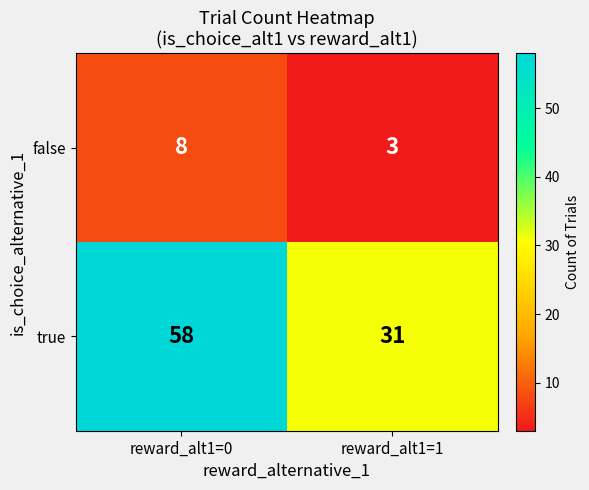

At reward_alt1=1, list the series in order from smallest to largest.

false, true